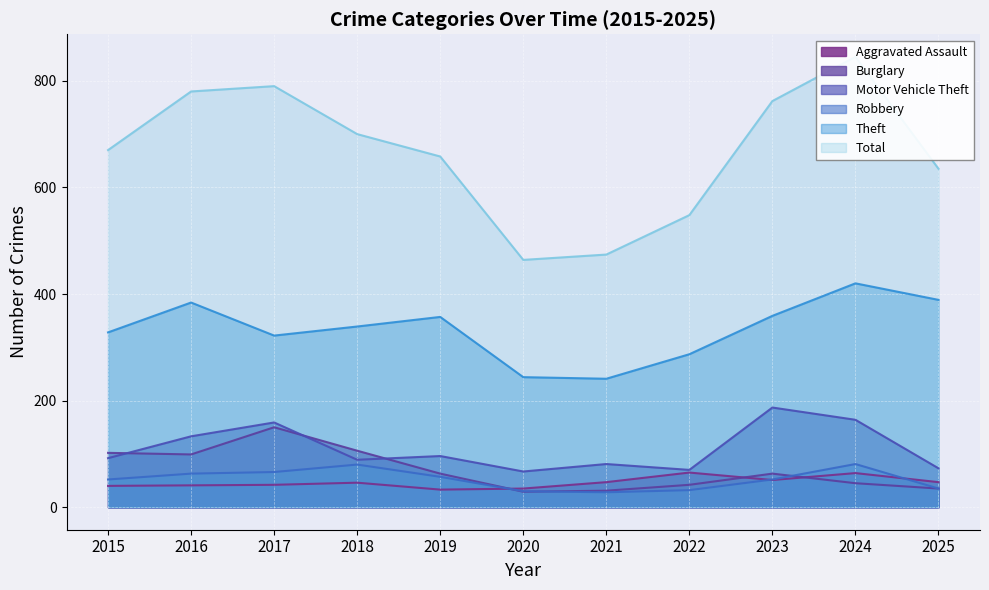

True or false: Theft and Total intersect in this chart.

False